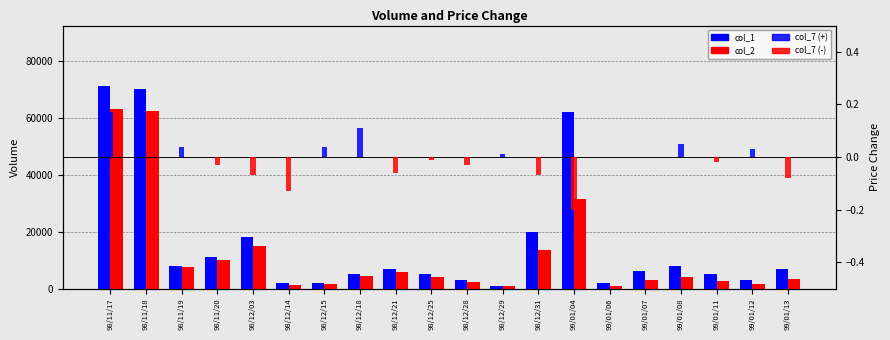

What is the difference between the col_2 values at 98/11/17 and 98/12/18?

58920